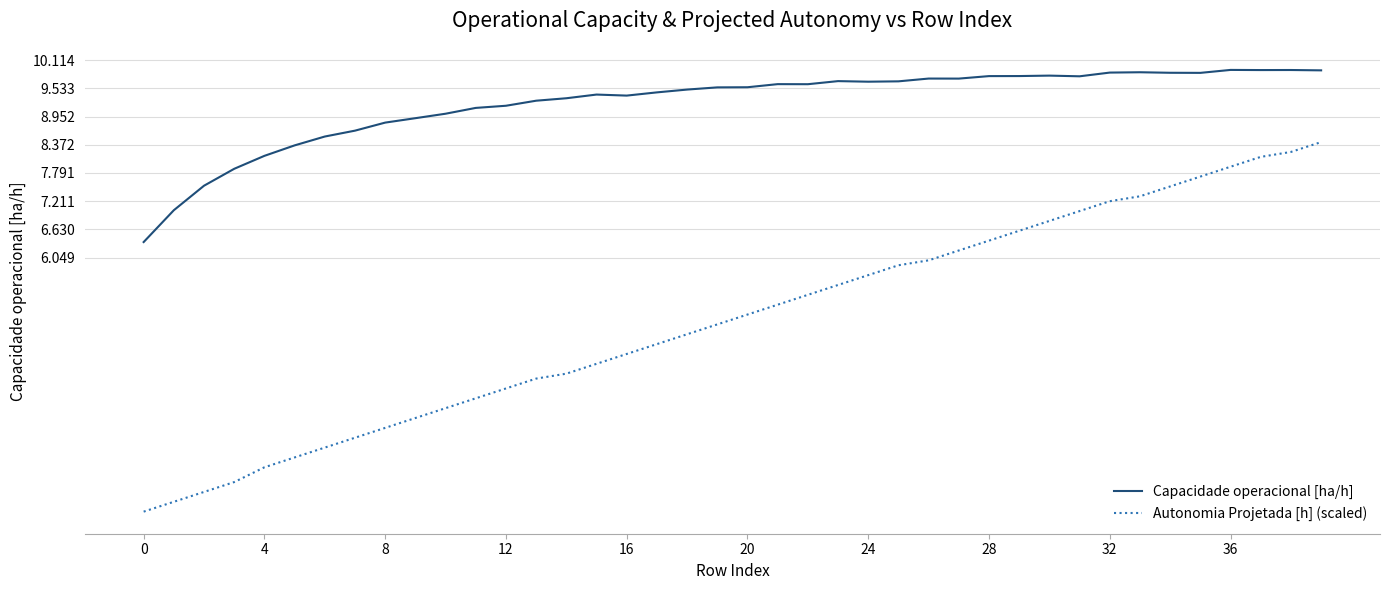

What is the maximum value shown in the chart?

9.9